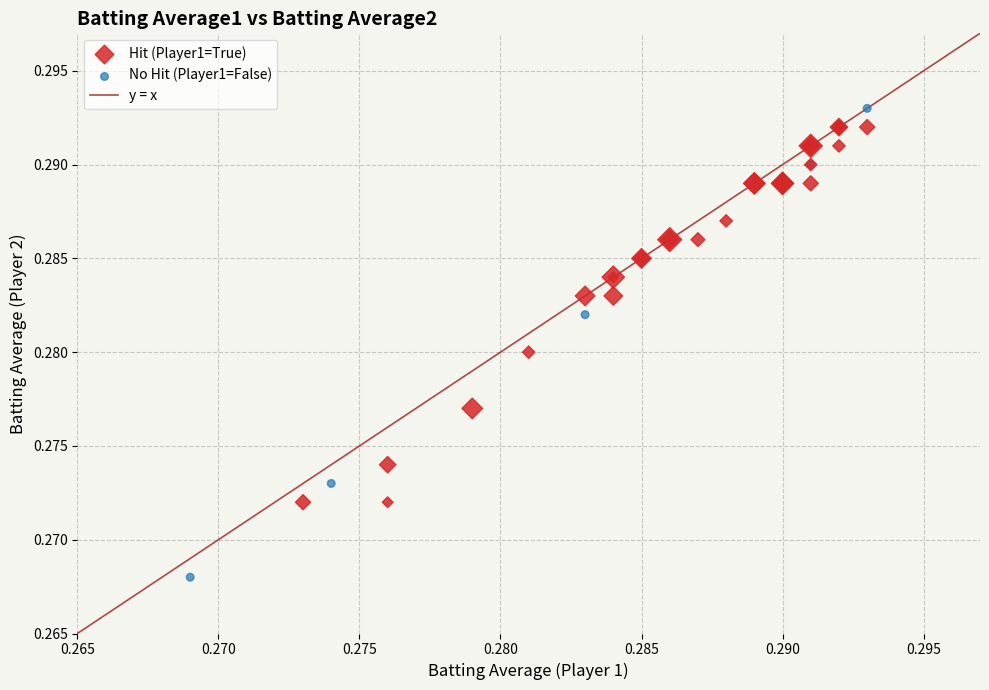

Which series reaches the minimum Y coordinate?

No Hit (Player1=False)